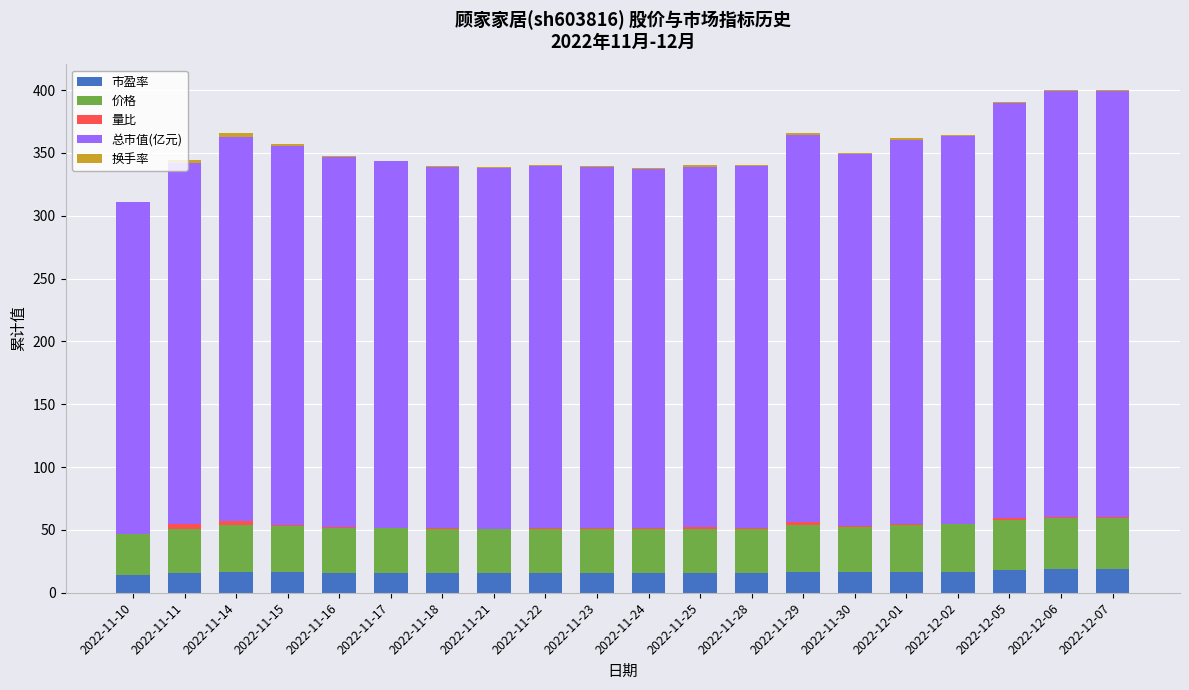

Is it true that 市盈率 equals 15.7 at 2022-11-18?

True